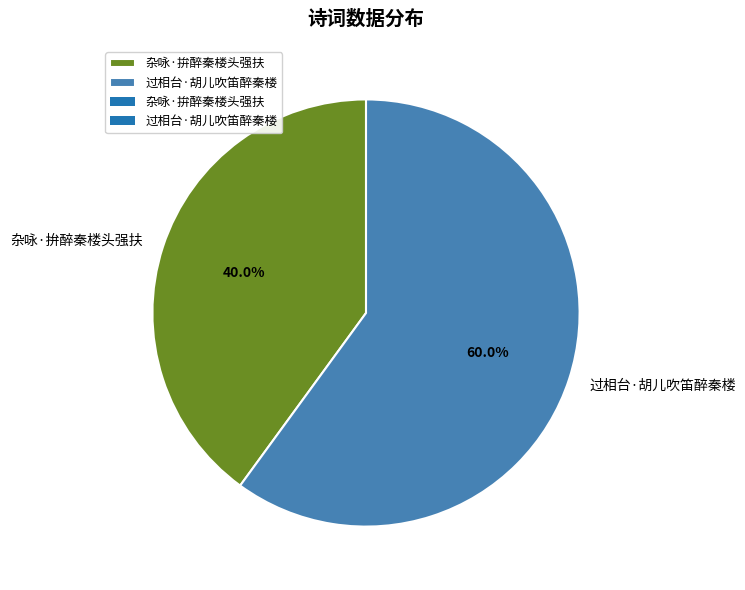

Between 杂咏·拚醉秦楼头强扶 and 过相台·胡儿吹笛醉秦楼, which is larger?

过相台·胡儿吹笛醉秦楼